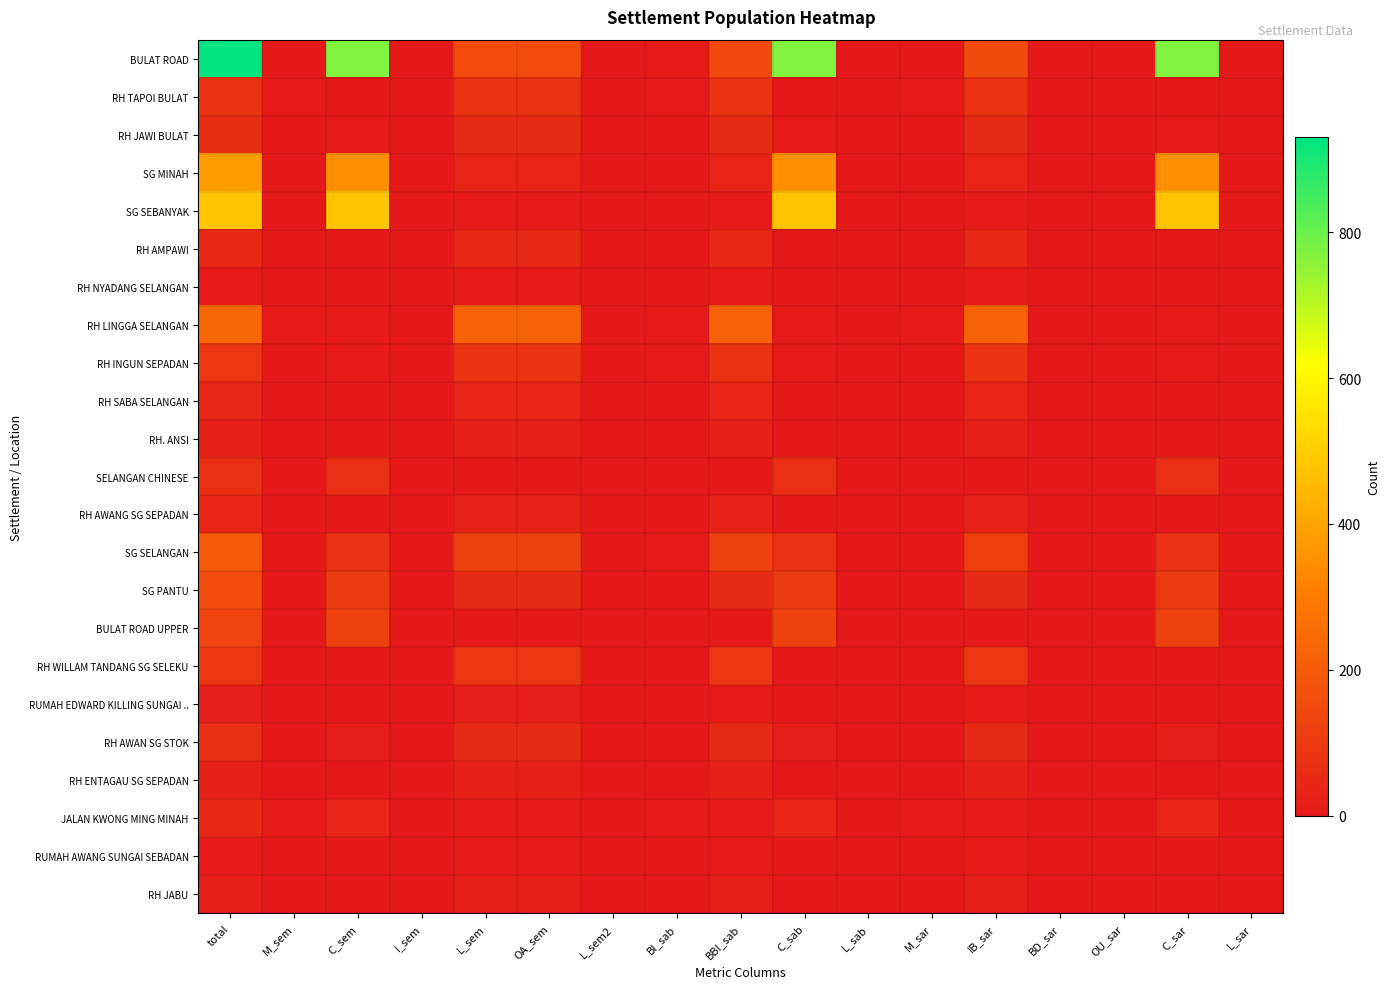

Reading left to right, transcribe all the data shown in this chart.

BULAT ROAD: total=930	M_sem=3	C_sem=773	I_sem=0	L_sem=154	OA_sem=153	L_sem2=1	BI_sab=8	BBI_sab=148	C_sab=773	L_sab=1	M_sar=3	IB_sar=152	BD_sar=1	OU_sar=0	C_sar=773	L_sar=1
RH TAPOI BULAT: total=83	M_sem=4	C_sem=0	I_sem=0	L_sem=79	OA_sem=79	L_sem2=0	BI_sab=5	BBI_sab=78	C_sab=0	L_sab=0	M_sar=4	IB_sar=79	BD_sar=0	OU_sar=0	C_sar=0	L_sar=0
RH JAWI BULAT: total=59	M_sem=1	C_sem=5	I_sem=0	L_sem=53	OA_sem=53	L_sem2=0	BI_sab=1	BBI_sab=53	C_sab=5	L_sab=0	M_sar=1	IB_sar=53	BD_sar=0	OU_sar=0	C_sar=5	L_sar=0
SG MINAH: total=382	M_sem=2	C_sem=346	I_sem=0	L_sem=34	OA_sem=34	L_sem2=0	BI_sab=3	BBI_sab=33	C_sab=346	L_sab=0	M_sar=2	IB_sar=34	BD_sar=0	OU_sar=0	C_sar=346	L_sar=0
SG SEBANYAK: total=482	M_sem=0	C_sem=476	I_sem=0	L_sem=6	OA_sem=6	L_sem2=0	BI_sab=0	BBI_sab=6	C_sab=476	L_sab=0	M_sar=0	IB_sar=5	BD_sar=1	OU_sar=0	C_sar=476	L_sar=0
RH AMPAWI: total=49	M_sem=1	C_sem=1	I_sem=0	L_sem=47	OA_sem=47	L_sem2=0	BI_sab=3	BBI_sab=45	C_sab=1	L_sab=0	M_sar=1	IB_sar=47	BD_sar=0	OU_sar=0	C_sar=1	L_sar=0
RH NYADANG SELANGAN: total=5	M_sem=1	C_sem=0	I_sem=0	L_sem=4	OA_sem=4	L_sem2=0	BI_sab=0	BBI_sab=5	C_sab=0	L_sab=0	M_sar=1	IB_sar=4	BD_sar=0	OU_sar=0	C_sar=0	L_sar=0
RH LINGGA SELANGAN: total=233	M_sem=4	C_sem=6	I_sem=0	L_sem=223	OA_sem=223	L_sem2=0	BI_sab=8	BBI_sab=219	C_sab=6	L_sab=0	M_sar=4	IB_sar=223	BD_sar=0	OU_sar=0	C_sar=6	L_sar=0
RH INGUN SEPADAN: total=88	M_sem=0	C_sem=6	I_sem=0	L_sem=82	OA_sem=82	L_sem2=0	BI_sab=4	BBI_sab=78	C_sab=6	L_sab=0	M_sar=0	IB_sar=82	BD_sar=0	OU_sar=0	C_sar=6	L_sar=0
RH SABA SELANGAN: total=40	M_sem=2	C_sem=0	I_sem=0	L_sem=38	OA_sem=38	L_sem2=0	BI_sab=3	BBI_sab=37	C_sab=0	L_sab=0	M_sar=2	IB_sar=37	BD_sar=1	OU_sar=0	C_sar=0	L_sar=0
RH. ANSI: total=29	M_sem=0	C_sem=3	I_sem=0	L_sem=26	OA_sem=26	L_sem2=0	BI_sab=0	BBI_sab=26	C_sab=3	L_sab=0	M_sar=0	IB_sar=24	BD_sar=0	OU_sar=2	C_sar=3	L_sar=0
SELANGAN CHINESE: total=67	M_sem=0	C_sem=66	I_sem=0	L_sem=1	OA_sem=1	L_sem2=0	BI_sab=0	BBI_sab=1	C_sab=66	L_sab=0	M_sar=0	IB_sar=1	BD_sar=0	OU_sar=0	C_sar=66	L_sar=0
RH AWANG SG SEPADAN: total=33	M_sem=1	C_sem=2	I_sem=0	L_sem=30	OA_sem=30	L_sem2=0	BI_sab=1	BBI_sab=30	C_sab=2	L_sab=0	M_sar=1	IB_sar=30	BD_sar=0	OU_sar=0	C_sar=2	L_sar=0
SG SELANGAN: total=197	M_sem=3	C_sem=73	I_sem=0	L_sem=121	OA_sem=121	L_sem2=0	BI_sab=4	BBI_sab=120	C_sab=73	L_sab=0	M_sar=3	IB_sar=118	BD_sar=1	OU_sar=2	C_sar=73	L_sar=0
SG PANTU: total=156	M_sem=1	C_sem=102	I_sem=0	L_sem=53	OA_sem=53	L_sem2=0	BI_sab=3	BBI_sab=51	C_sab=102	L_sab=0	M_sar=1	IB_sar=52	BD_sar=0	OU_sar=1	C_sar=102	L_sar=0
BULAT ROAD UPPER: total=130	M_sem=0	C_sem=127	I_sem=0	L_sem=3	OA_sem=3	L_sem2=0	BI_sab=0	BBI_sab=3	C_sab=127	L_sab=0	M_sar=0	IB_sar=3	BD_sar=0	OU_sar=0	C_sar=127	L_sar=0
RH WILLAM TANDANG SG SELEKU: total=89	M_sem=0	C_sem=0	I_sem=0	L_sem=89	OA_sem=89	L_sem2=0	BI_sab=0	BBI_sab=89	C_sab=0	L_sab=0	M_sar=0	IB_sar=88	BD_sar=1	OU_sar=0	C_sar=0	L_sar=0
RUMAH EDWARD KILLING SUNGAI ..: total=14	M_sem=0	C_sem=3	I_sem=0	L_sem=11	OA_sem=11	L_sem2=0	BI_sab=2	BBI_sab=9	C_sab=3	L_sab=0	M_sar=0	IB_sar=10	BD_sar=0	OU_sar=1	C_sar=3	L_sar=0
RH AWAN SG STOK: total=63	M_sem=0	C_sem=12	I_sem=0	L_sem=51	OA_sem=51	L_sem2=0	BI_sab=0	BBI_sab=51	C_sab=12	L_sab=0	M_sar=0	IB_sar=51	BD_sar=0	OU_sar=0	C_sar=12	L_sar=0
RH ENTAGAU SG SEPADAN: total=25	M_sem=0	C_sem=0	I_sem=0	L_sem=25	OA_sem=25	L_sem2=0	BI_sab=0	BBI_sab=25	C_sab=0	L_sab=0	M_sar=0	IB_sar=25	BD_sar=0	OU_sar=0	C_sar=0	L_sar=0
JALAN KWONG MING MINAH: total=50	M_sem=6	C_sem=38	I_sem=0	L_sem=6	OA_sem=6	L_sem2=0	BI_sab=7	BBI_sab=5	C_sab=38	L_sab=0	M_sar=6	IB_sar=6	BD_sar=0	OU_sar=0	C_sar=38	L_sar=0
RUMAH AWANG SUNGAI SEBADAN: total=8	M_sem=0	C_sem=0	I_sem=0	L_sem=8	OA_sem=8	L_sem2=0	BI_sab=0	BBI_sab=8	C_sab=0	L_sab=0	M_sar=0	IB_sar=8	BD_sar=0	OU_sar=0	C_sar=0	L_sar=0
RH JABU: total=19	M_sem=0	C_sem=3	I_sem=0	L_sem=16	OA_sem=16	L_sem2=0	BI_sab=0	BBI_sab=16	C_sab=3	L_sab=0	M_sar=0	IB_sar=16	BD_sar=0	OU_sar=0	C_sar=3	L_sar=0